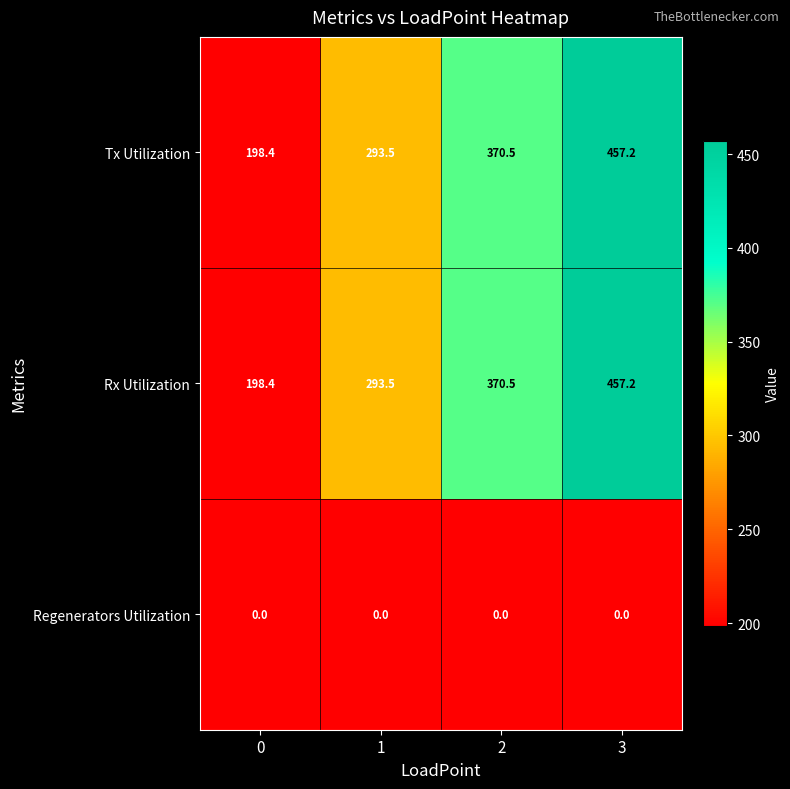

Count the number of data series in this chart.

3